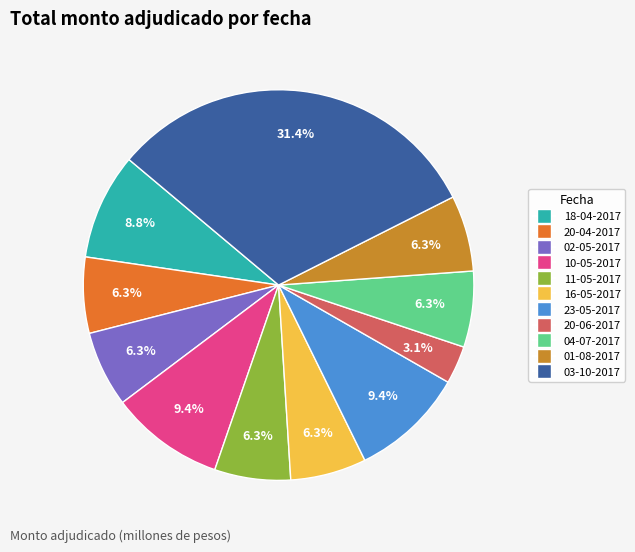

How many segments does this pie chart have?

11